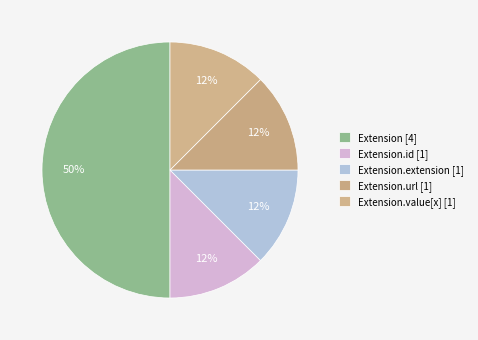

Count the number of slices in the pie.

5